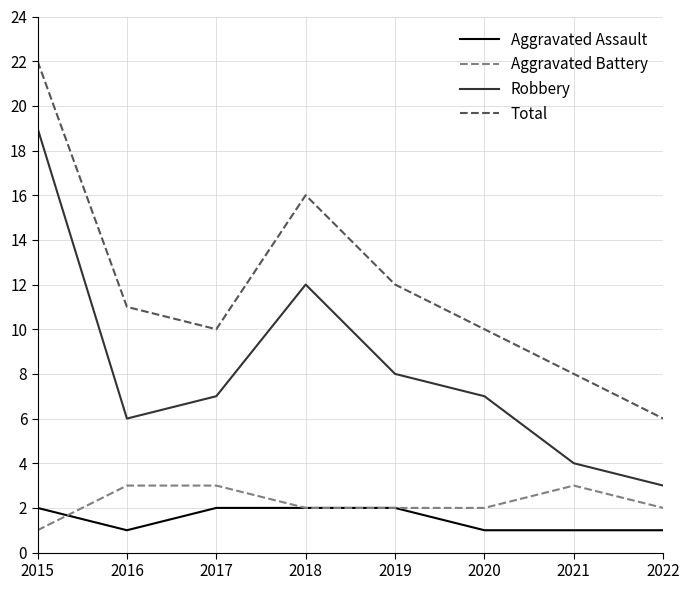

In Total, how many points are higher than both neighbors (excluding endpoints)?

1